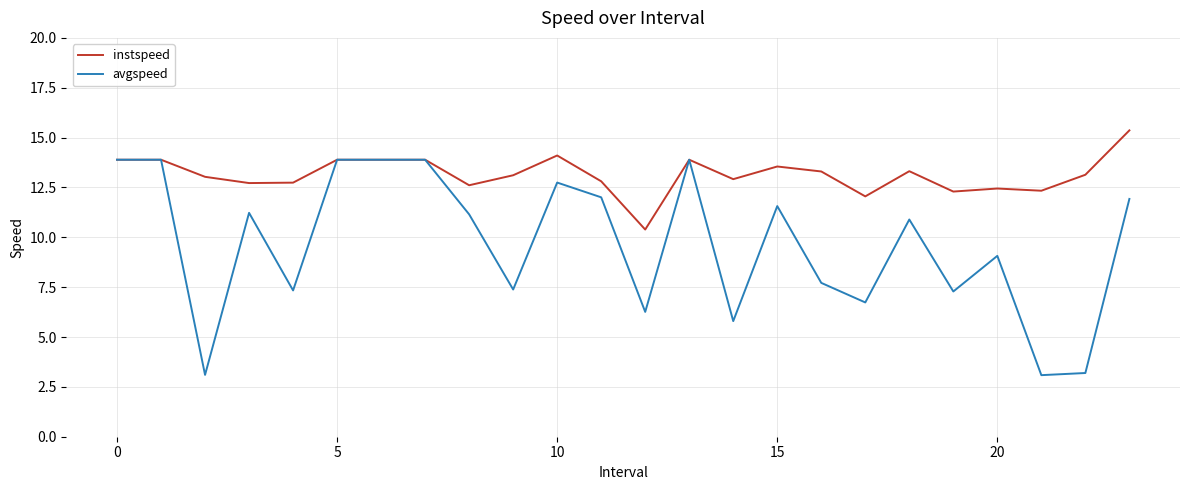

What is the sum of all avgspeed values?

231.8